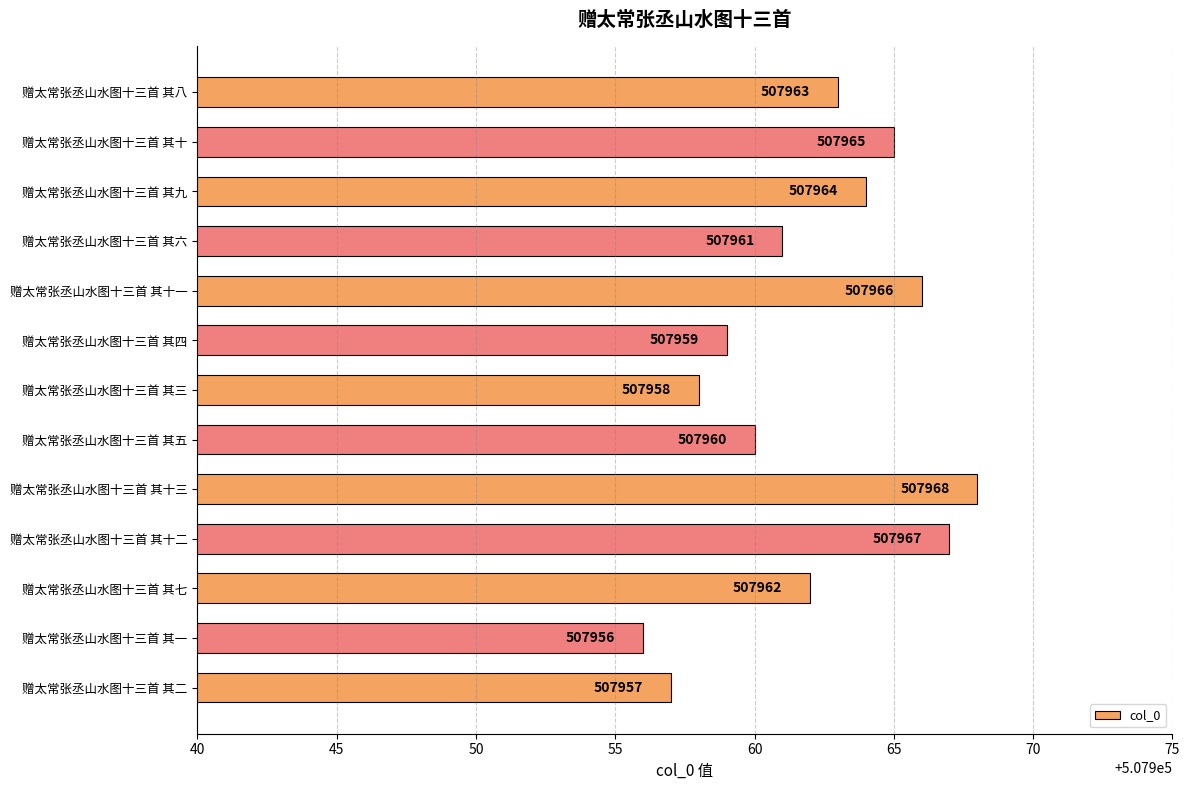

What is the sum of all values?

6603506